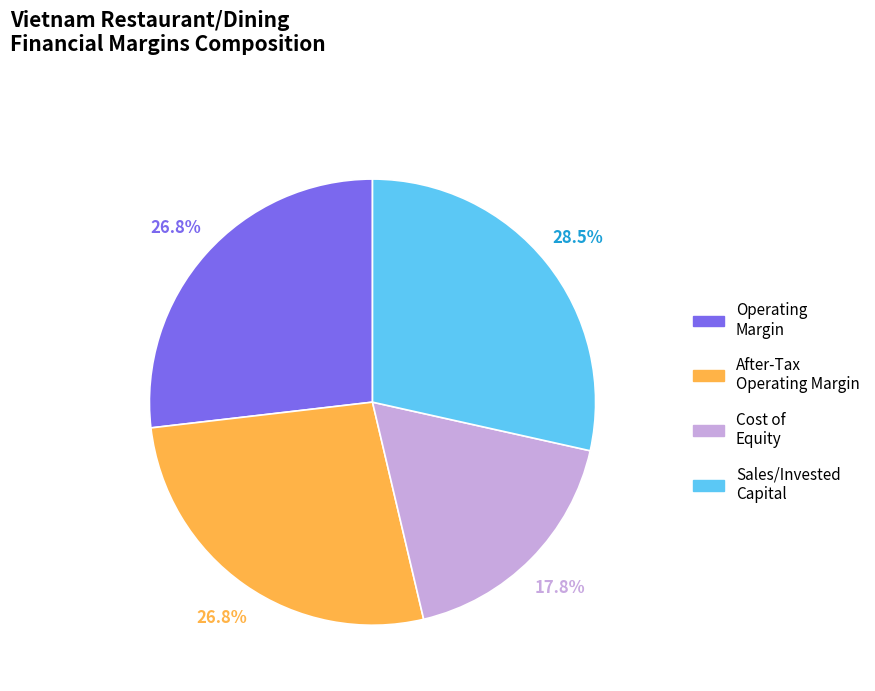

Does any single category account for the majority?

No